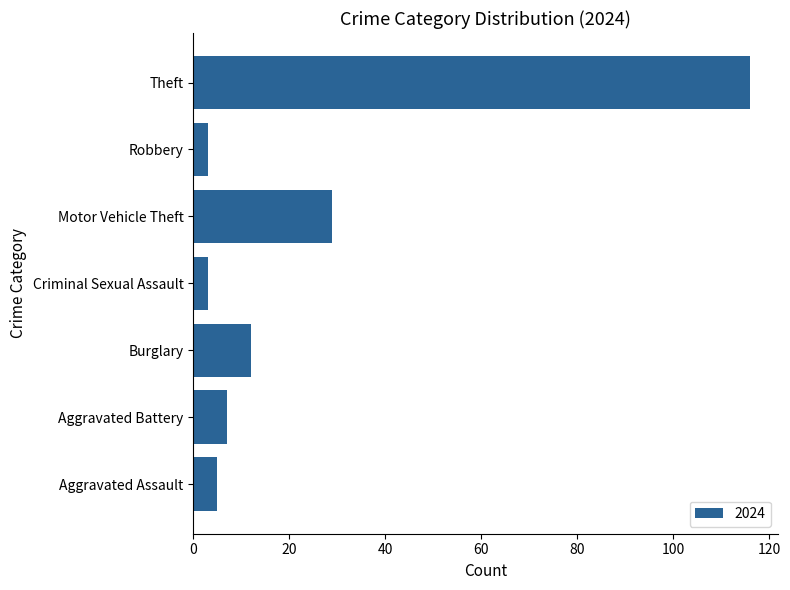

What is the smallest value displayed?

3